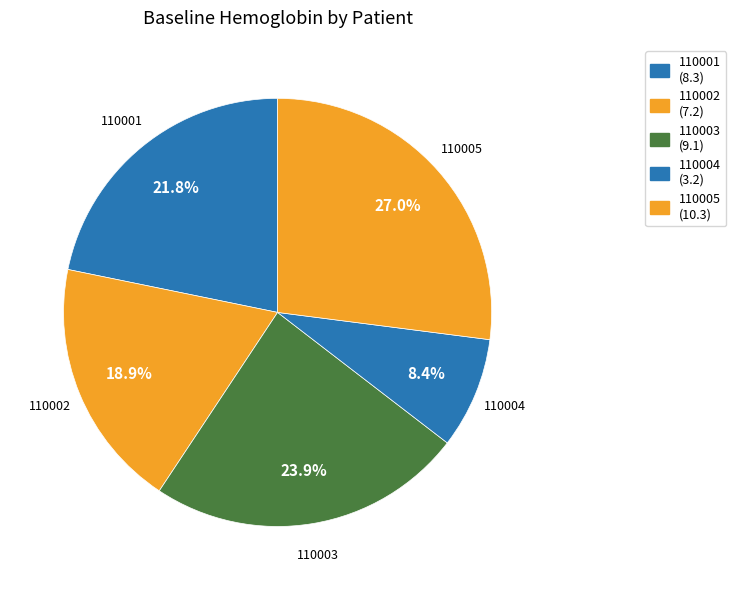

Is there any slice that represents more than half of the pie?

No